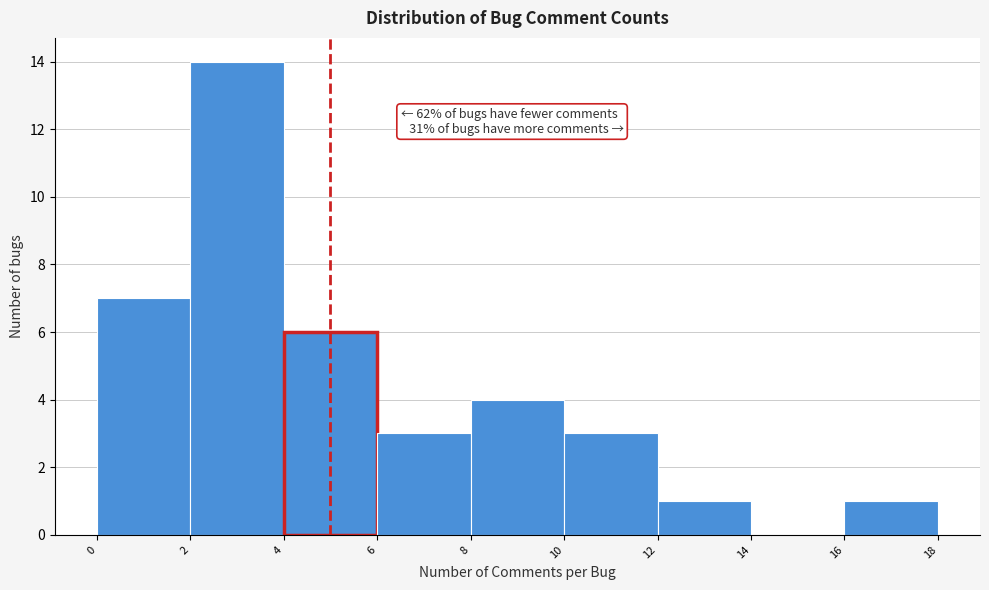

Which range on the x-axis has the tallest bar?

2 to 4